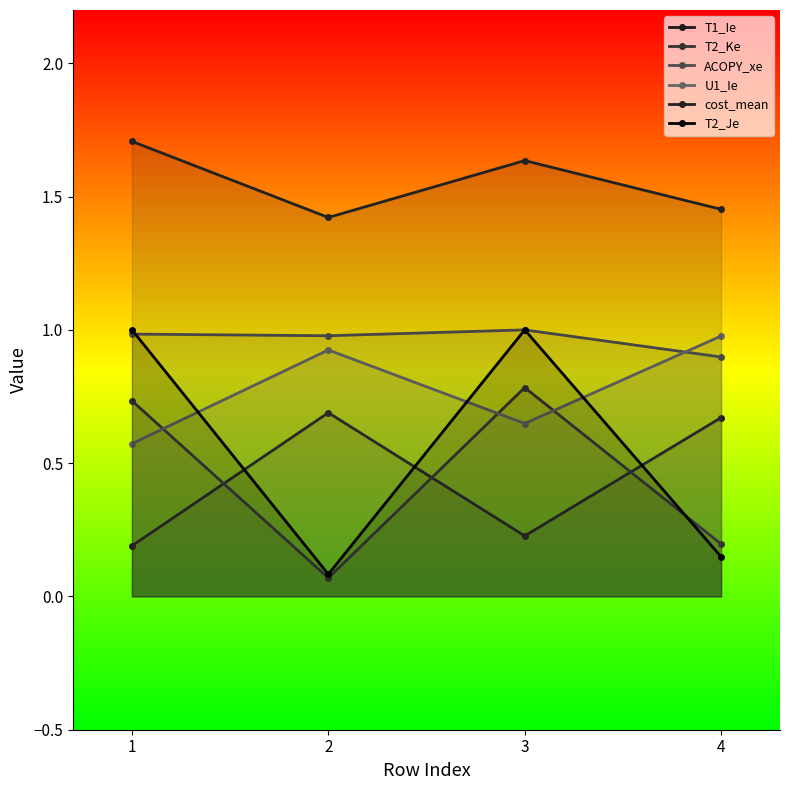

What are all the series names shown in the legend?

T1_Ie, T2_Ke, ACOPY_xe, U1_Ie, cost_mean, T2_Je